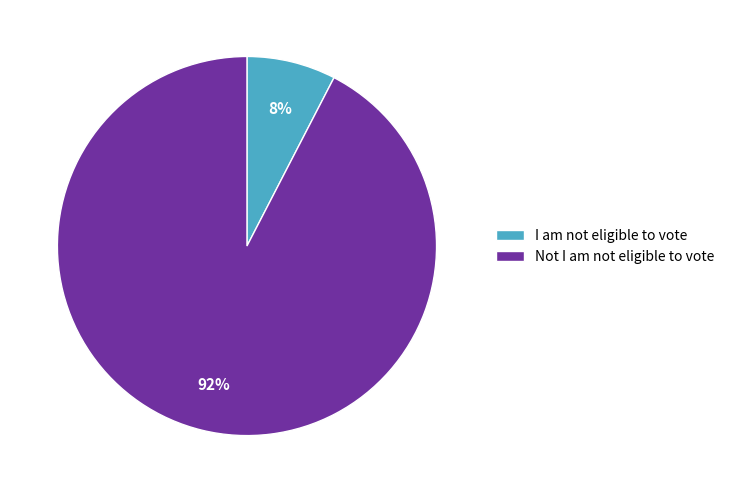

Count the number of slices in the pie.

2